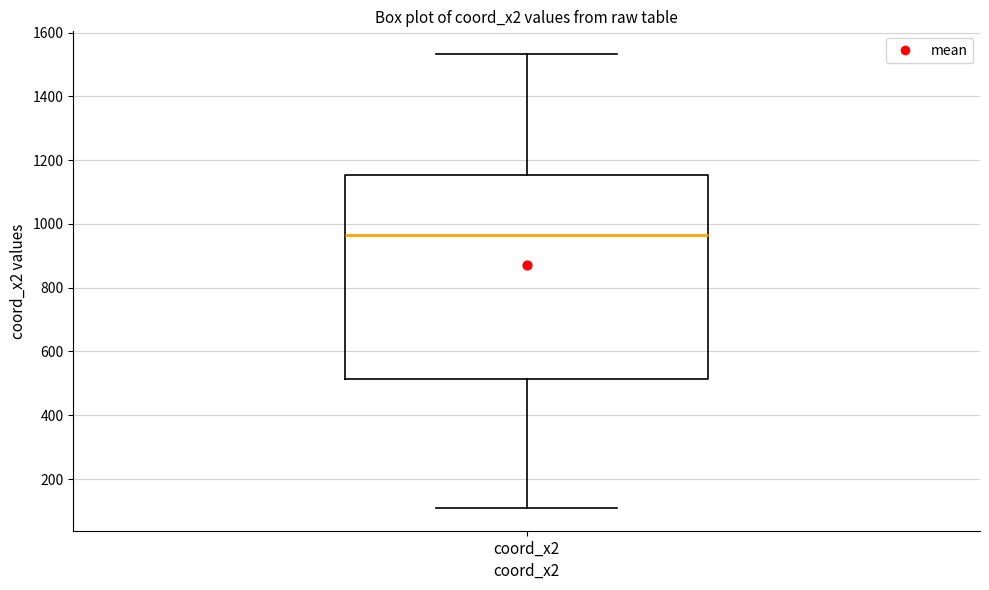

Where does the upper whisker of the box for coord_x2 end on the y-axis? The values are not printed on the chart, so give them approximately, as read against the axis.

1540